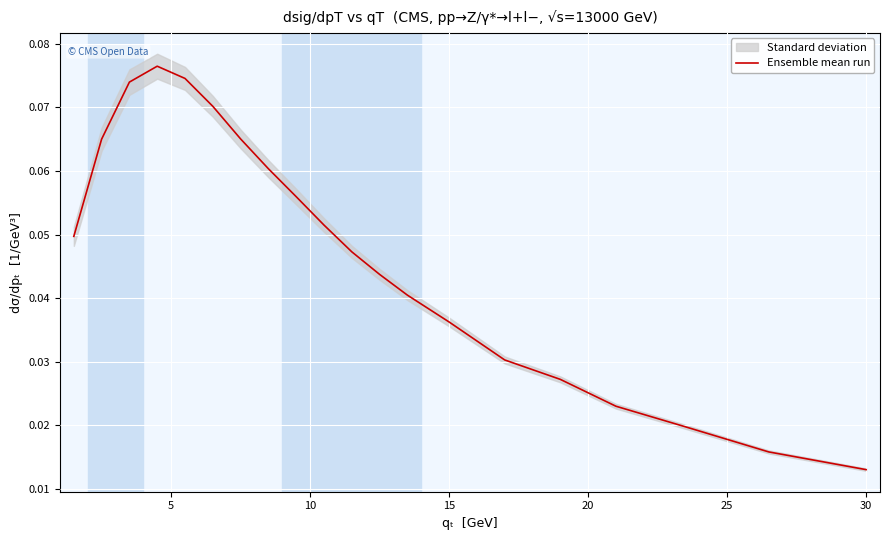

At which label does Ensemble mean run reach its minimum?

30